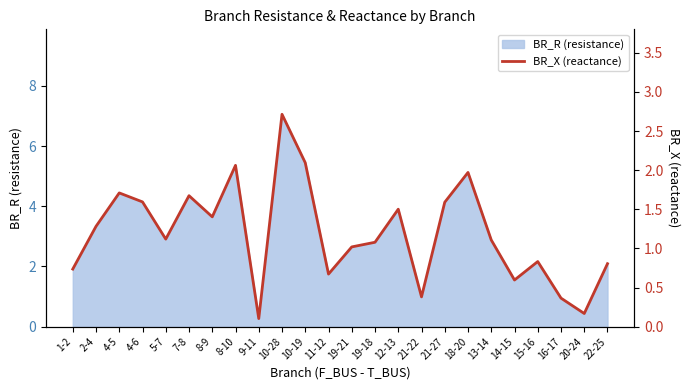

What is the value of the 8th point from the left?

2.1